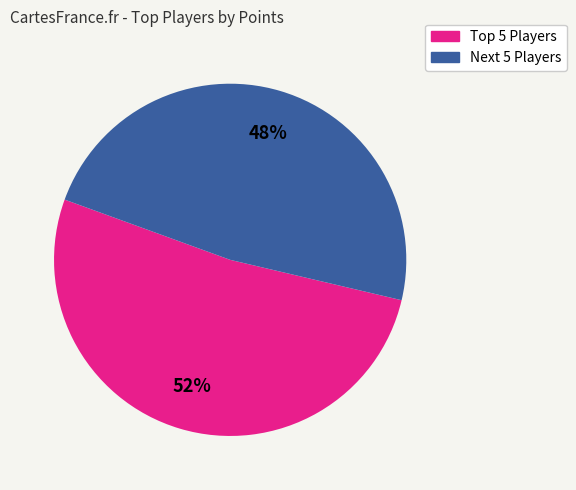

Does any single category account for the majority?

Yes